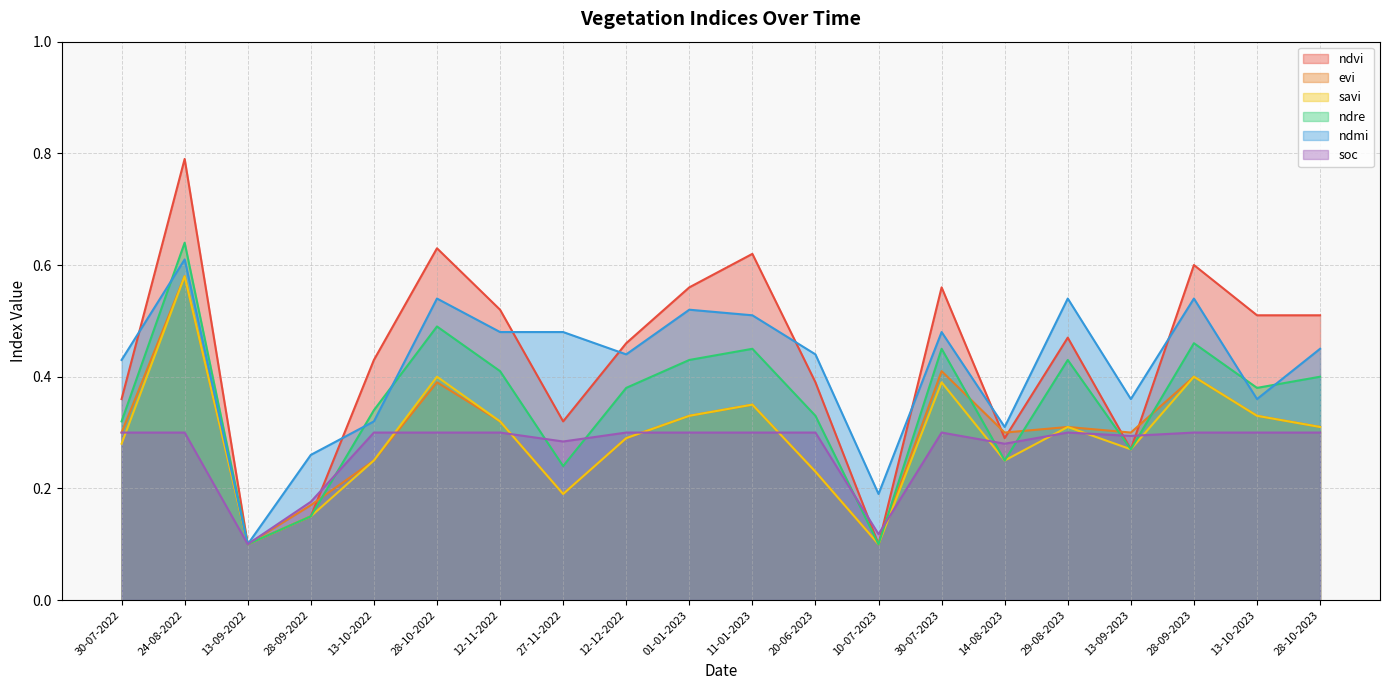

Which series changed the most between 01-01-2023 and 13-09-2023?

ndvi